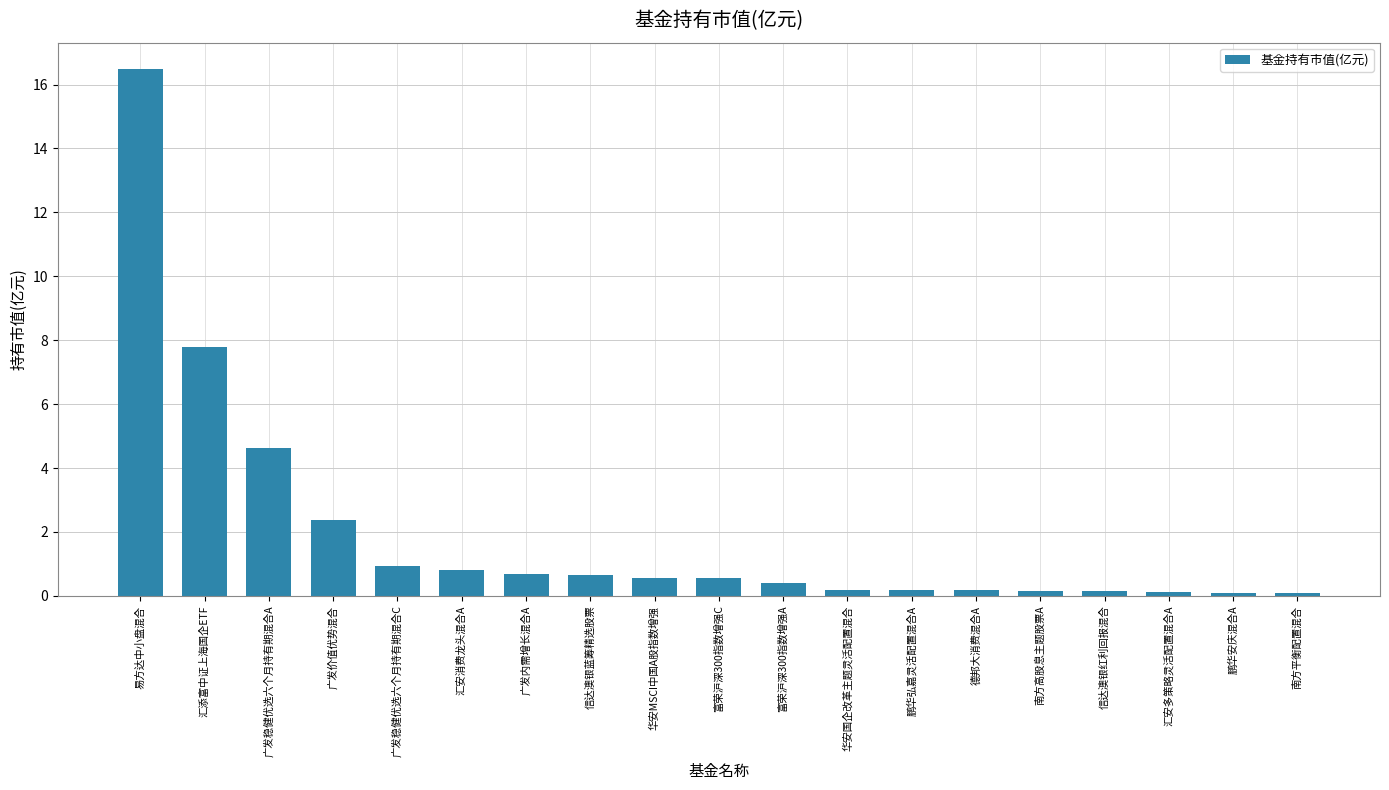

Count the number of data series in this chart.

1